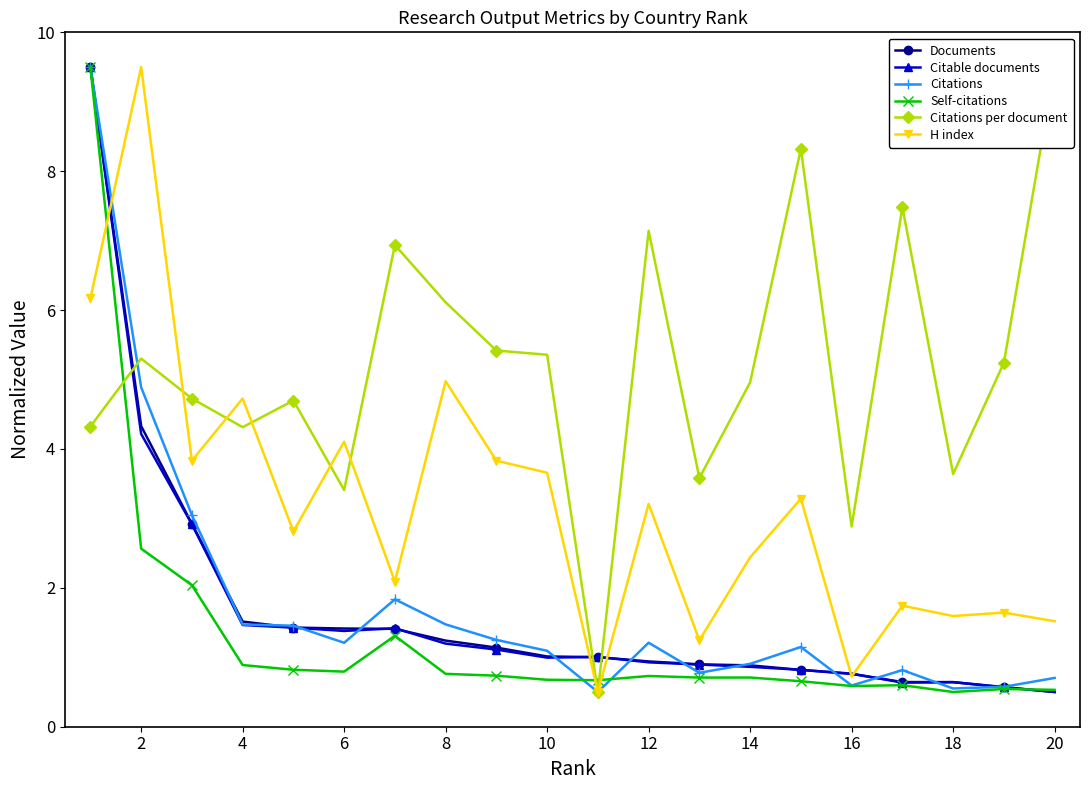

How many values in the Citable documents series are below 1?

10